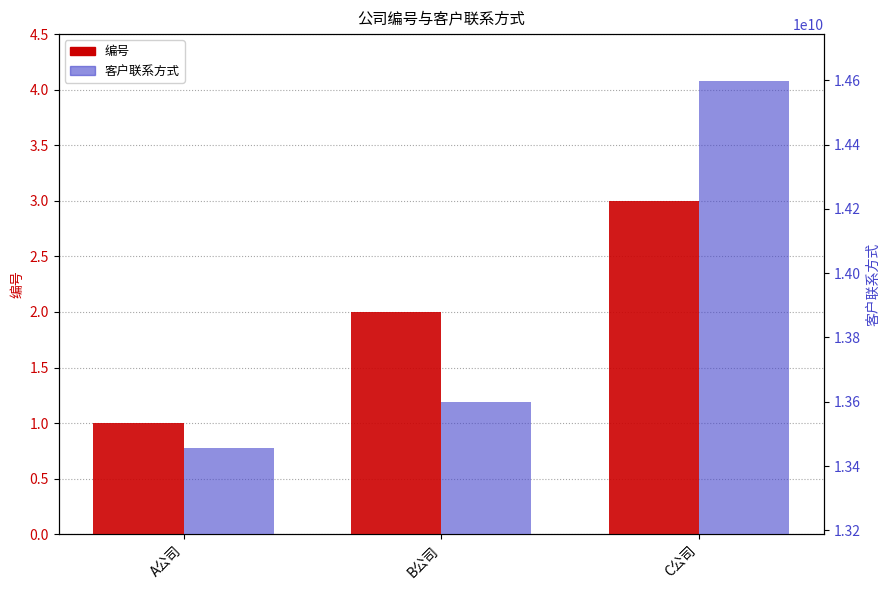

What position from the left is A公司?

1